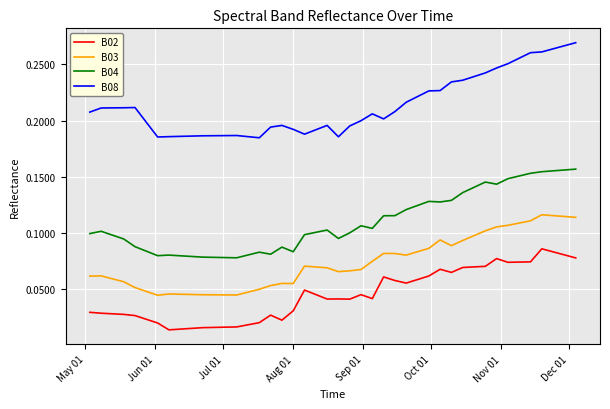

List the series in order of their overall mean, highest first.

B08, B04, B03, B02